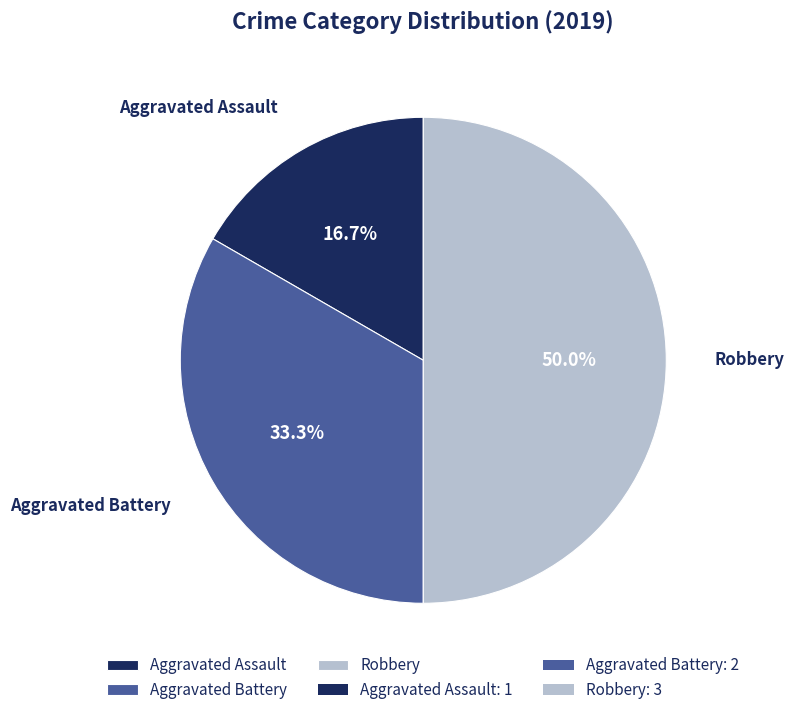

Does Aggravated Battery account for over 50% of the chart?

No